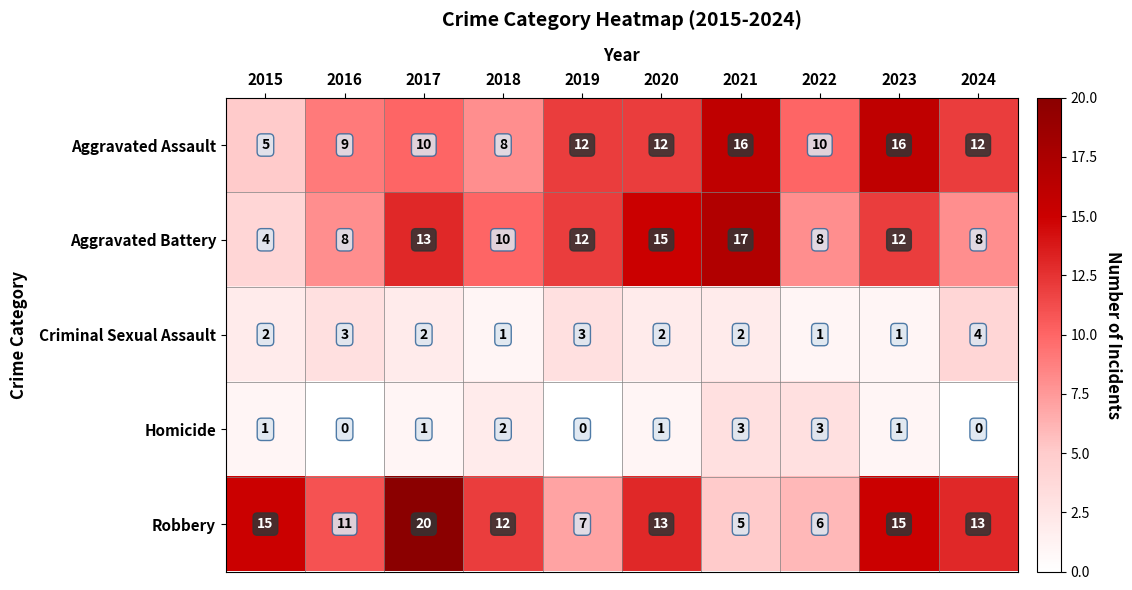

Rank the series by their maximum value, from lowest to highest.

Homicide, Criminal Sexual Assault, Aggravated Assault, Aggravated Battery, Robbery